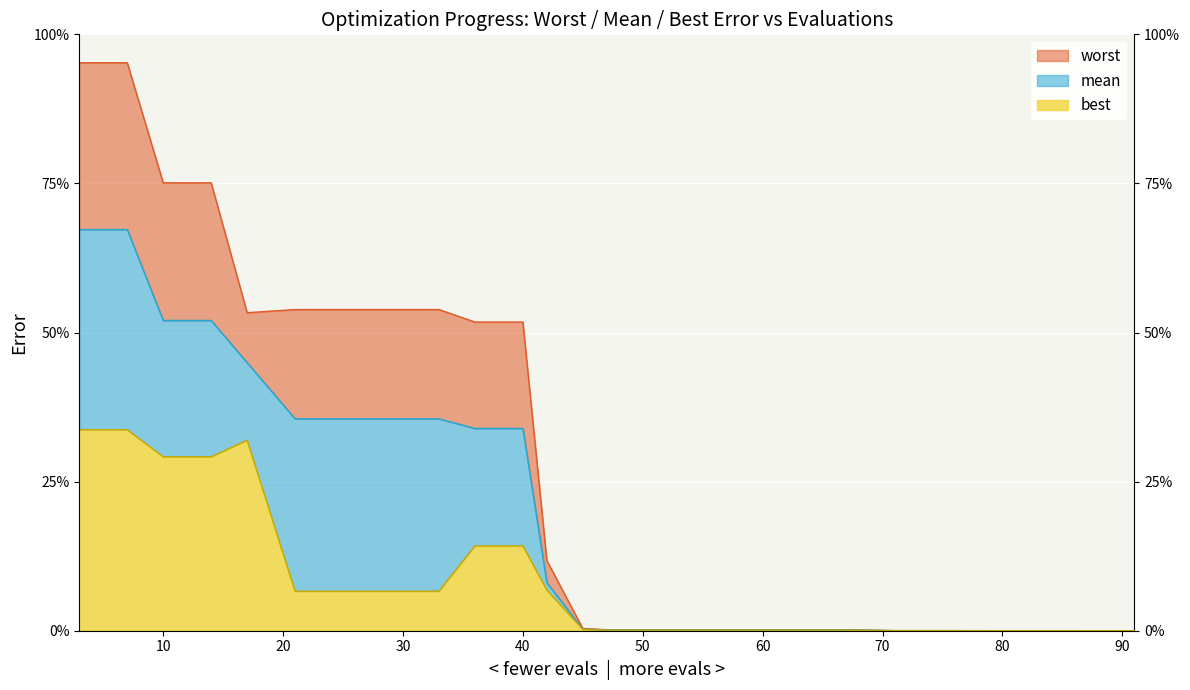

Which series has the widest spread of values?

worst